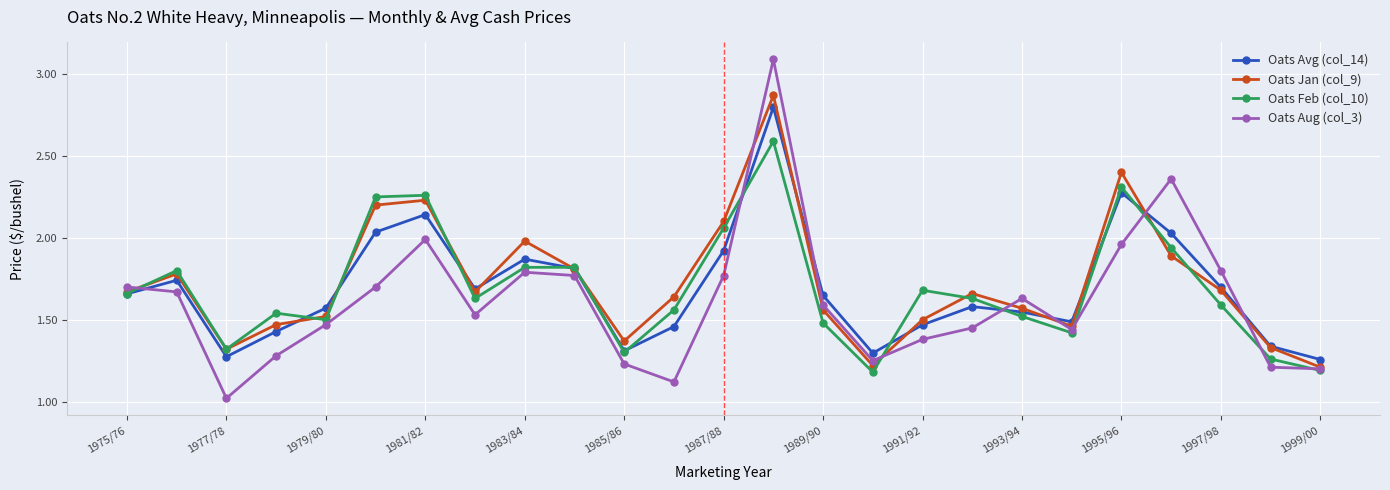

Which series has the widest spread of values?

Oats Aug (col_3)